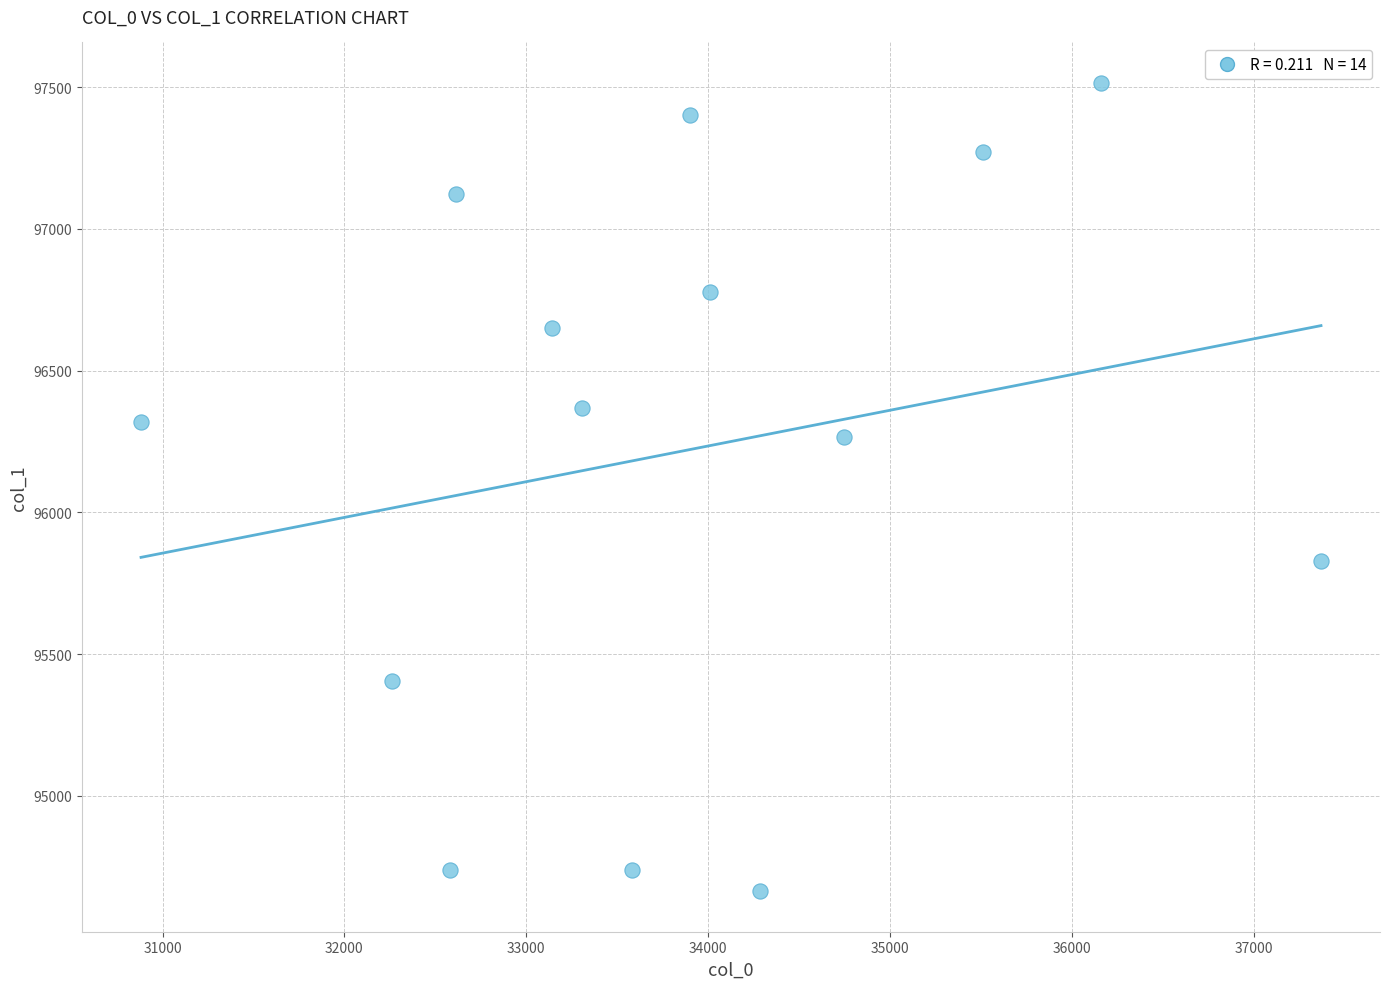

What is the range of X values (max minus min)?

6489.7